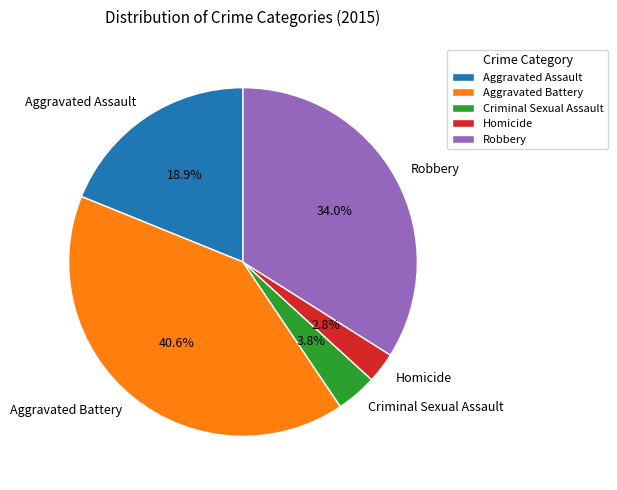

True or false: Aggravated Battery accounts for 27% of the total.

False